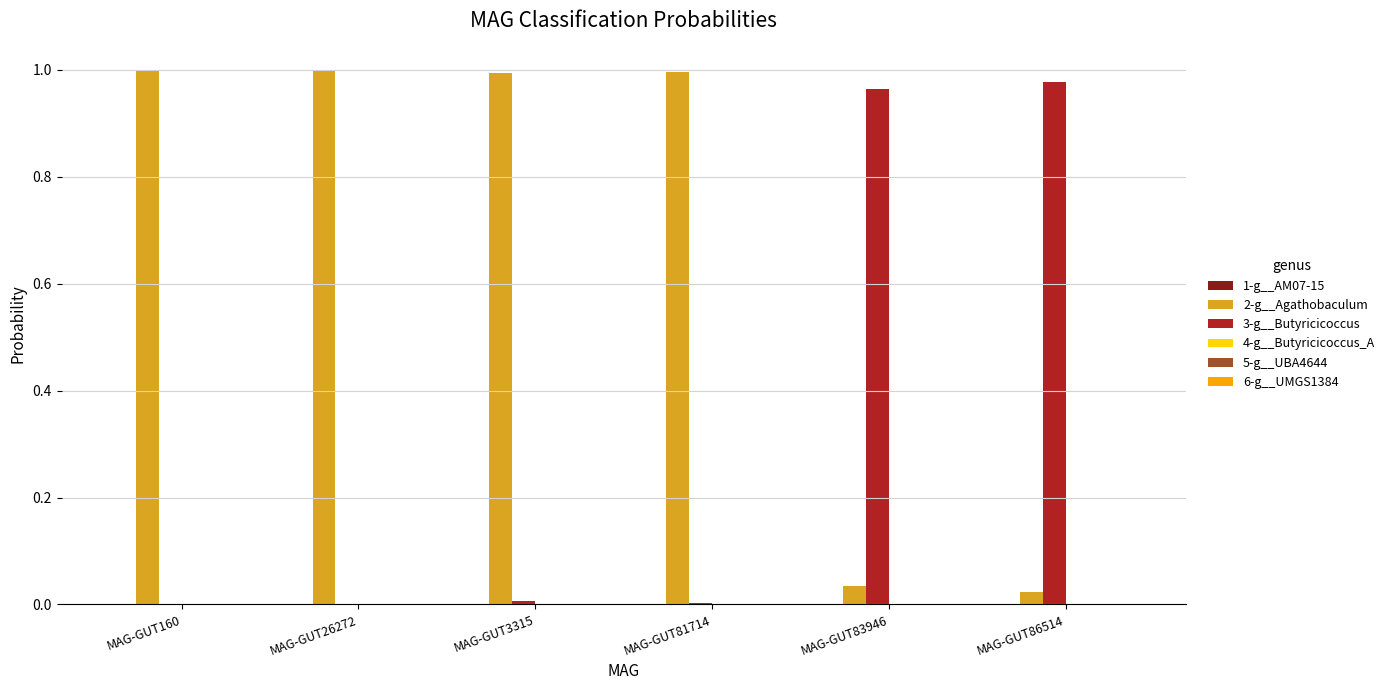

Which series has the largest total across all categories?

2-g__Agathobaculum